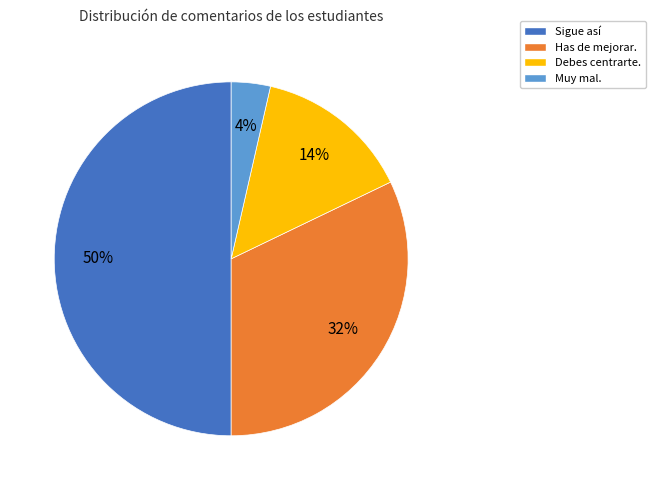

The Debes centrarte. slice represents 14% of the pie. True or false?

True